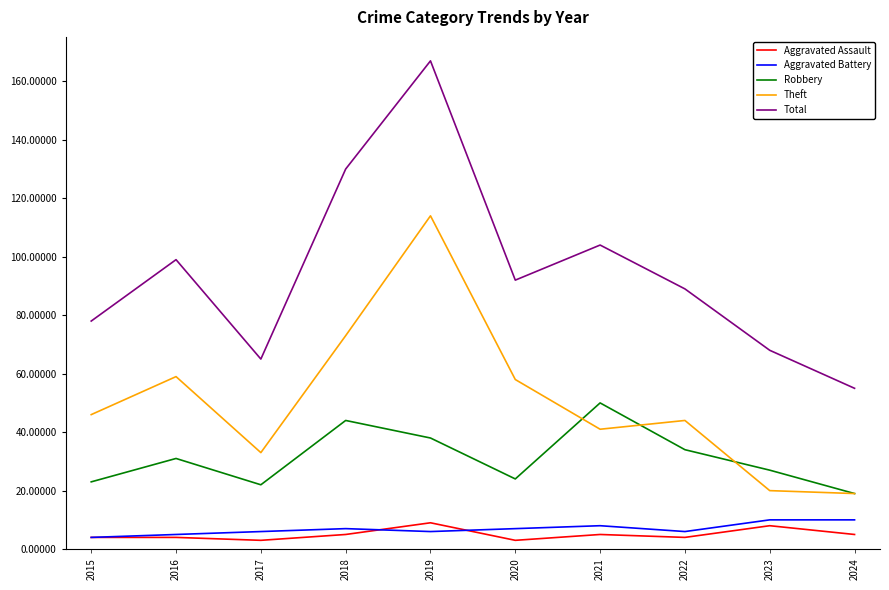

How many interior local peaks does the Robbery series have?

3